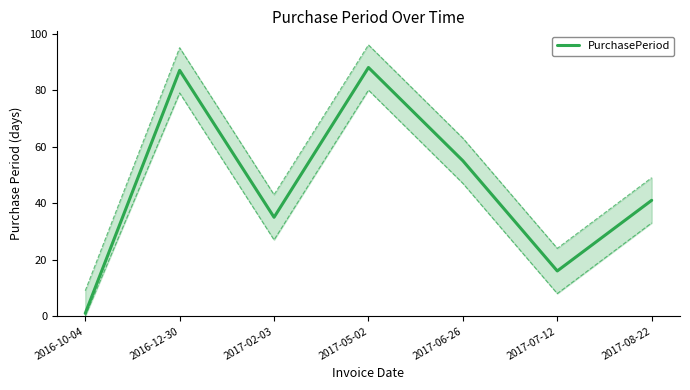

Reading left to right, extract all data points from this chart.

1	87	35	88	55	16	41